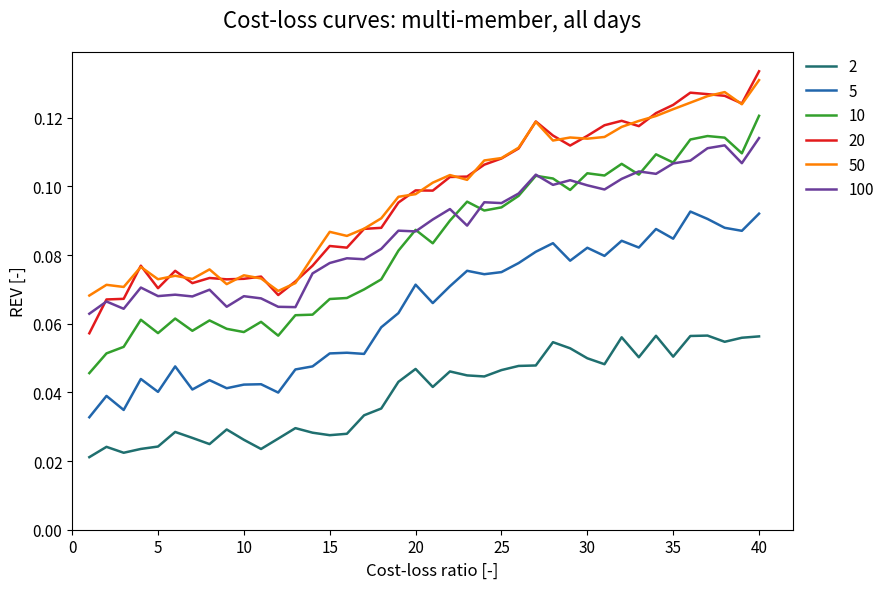

True or false: 20 and 2 cross at least once.

False